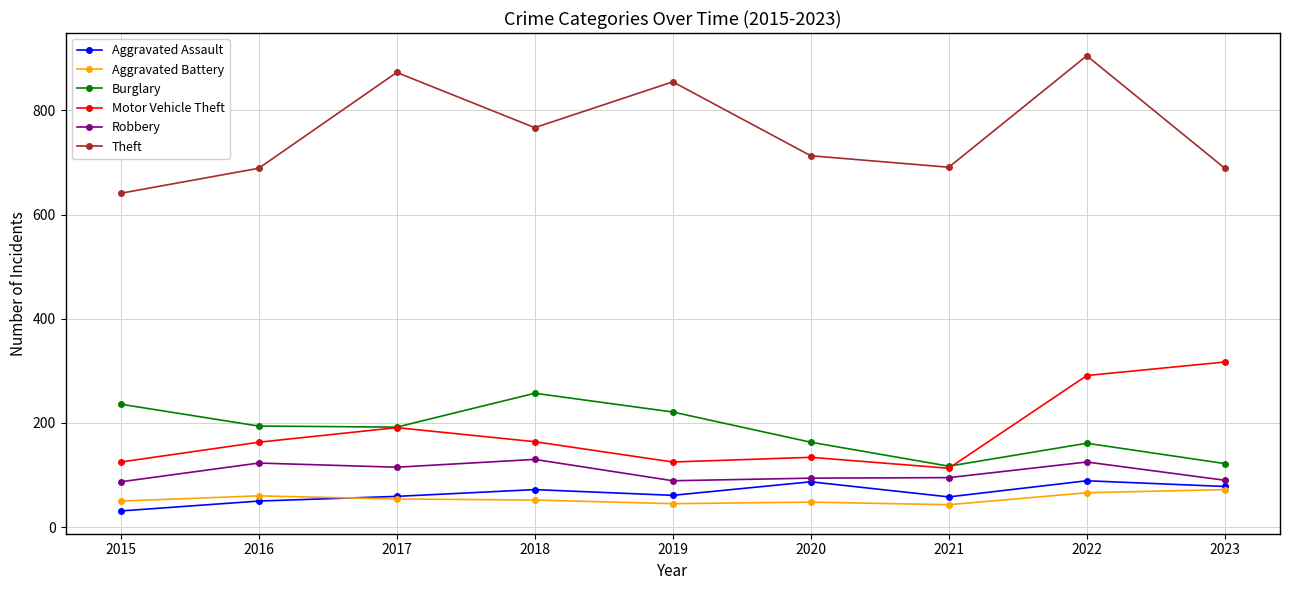

True or false: Aggravated Assault and Burglary intersect in this chart.

False